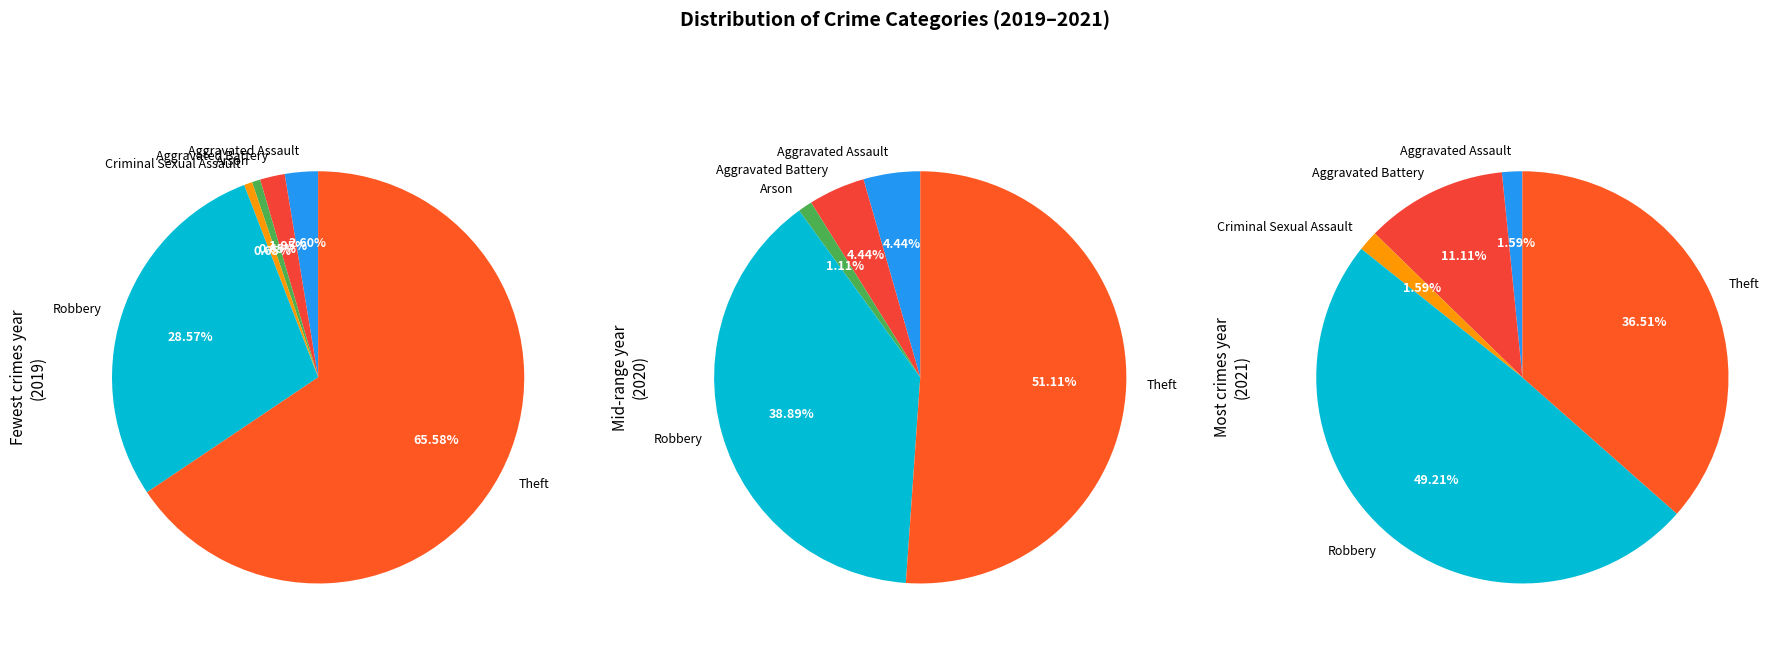

To the nearest percent, what percentage of the pie is Aggravated Battery?

4%